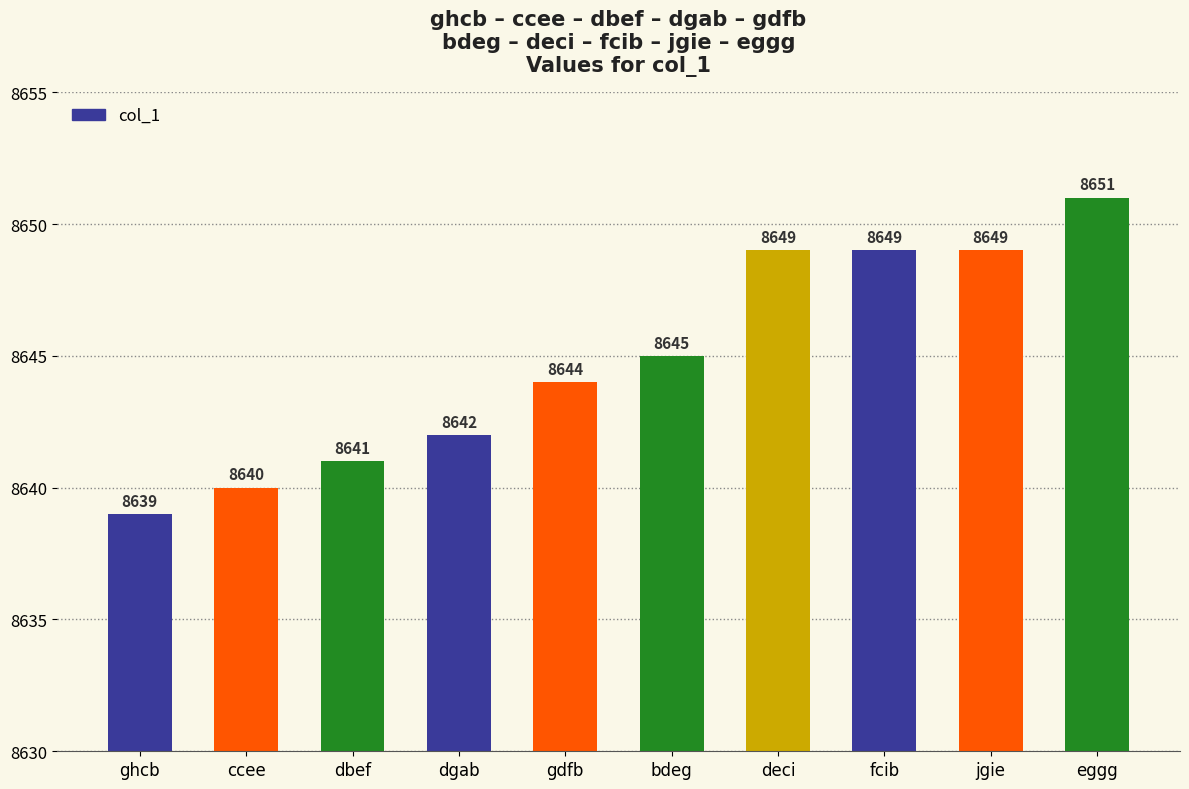

Reading left to right, list all the values displayed in this chart.

ghcb=8639	ccee=8640	dbef=8641	dgab=8642	gdfb=8644	bdeg=8645	deci=8649	fcib=8649	jgie=8649	eggg=8651